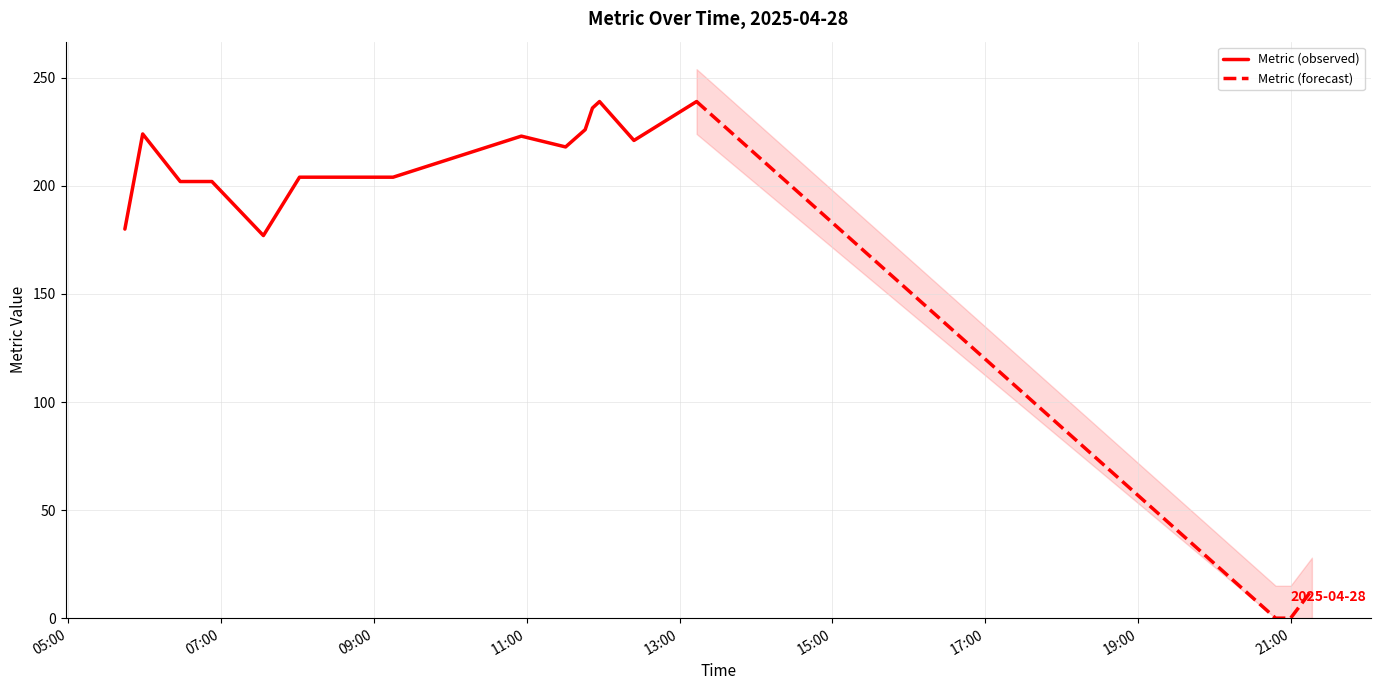

What is the maximum value shown in the chart?

239